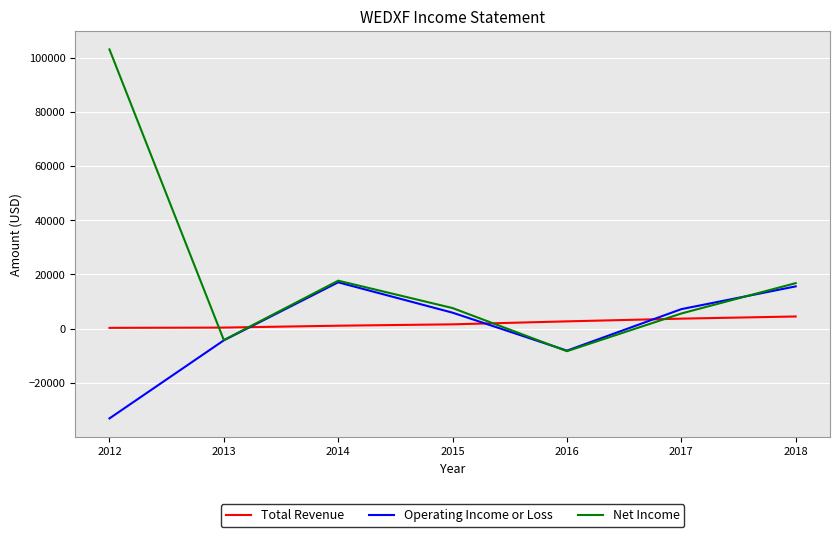

Where do Net Income and Total Revenue first cross each other?

2012 and 2013